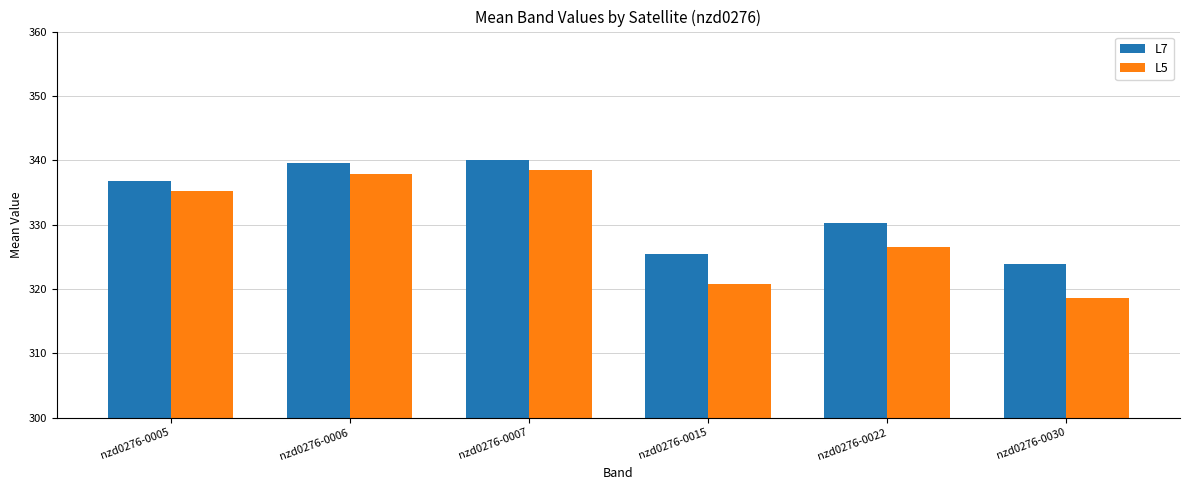

What is the value of the L5 bar at the 6th from the left?

318.6